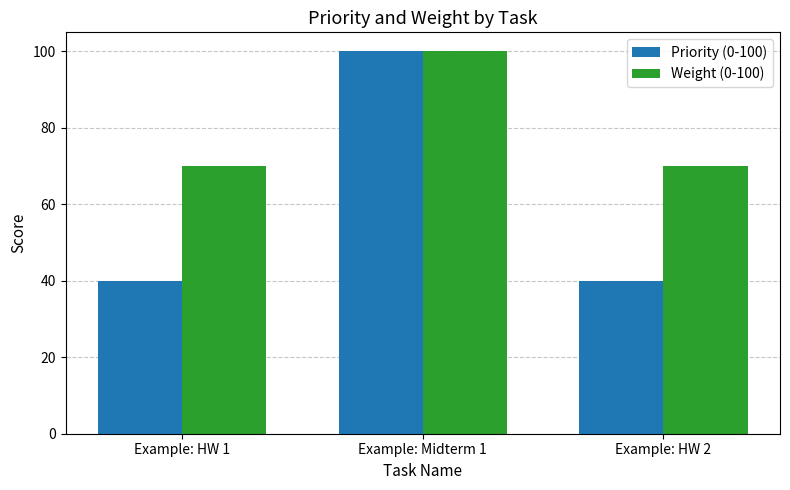

The Weight (0-100) series shows 116 at Example: HW 1. True or false?

False